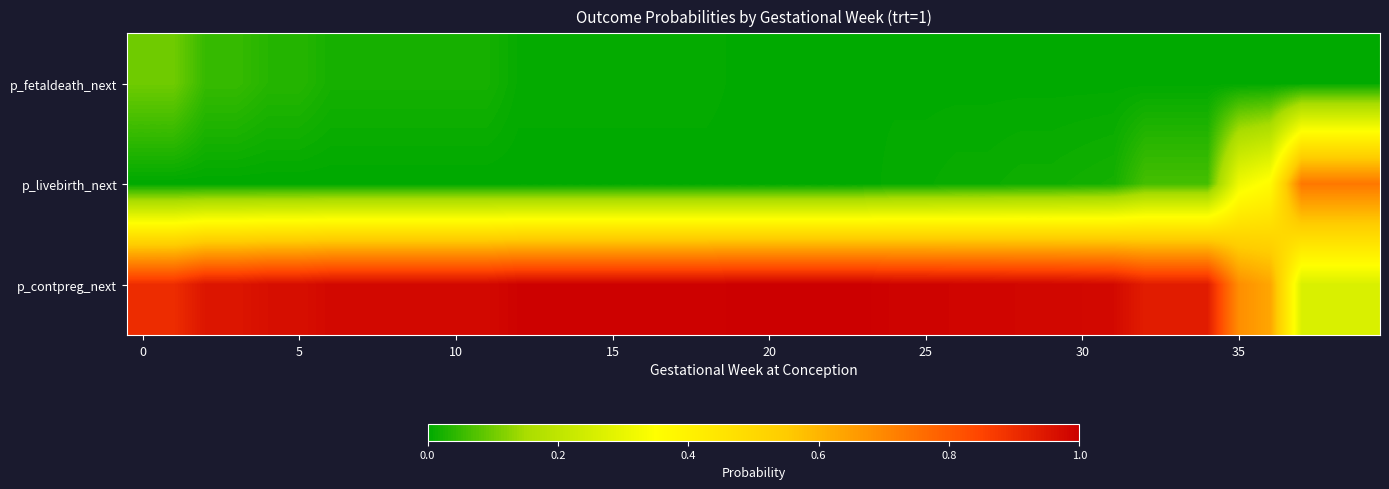

At which category is the sum across all series the highest?

35